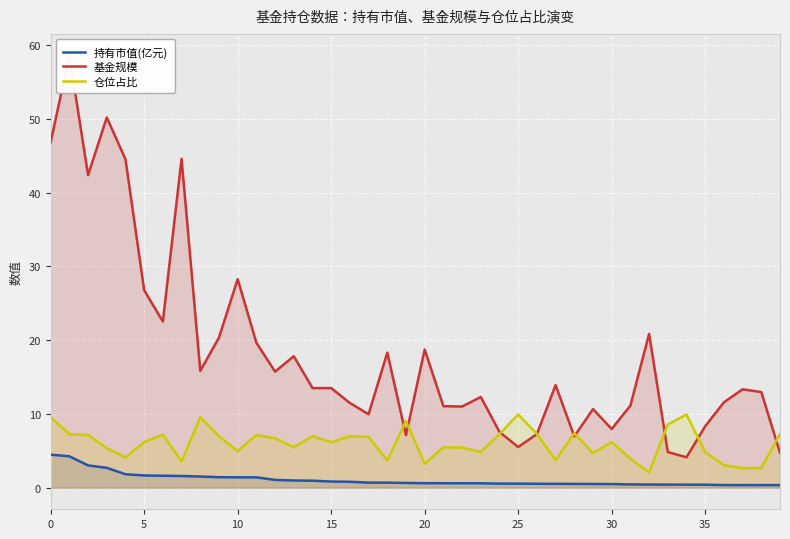

Is it true that 持有市值(亿元) equals 0.5 at 25?

True